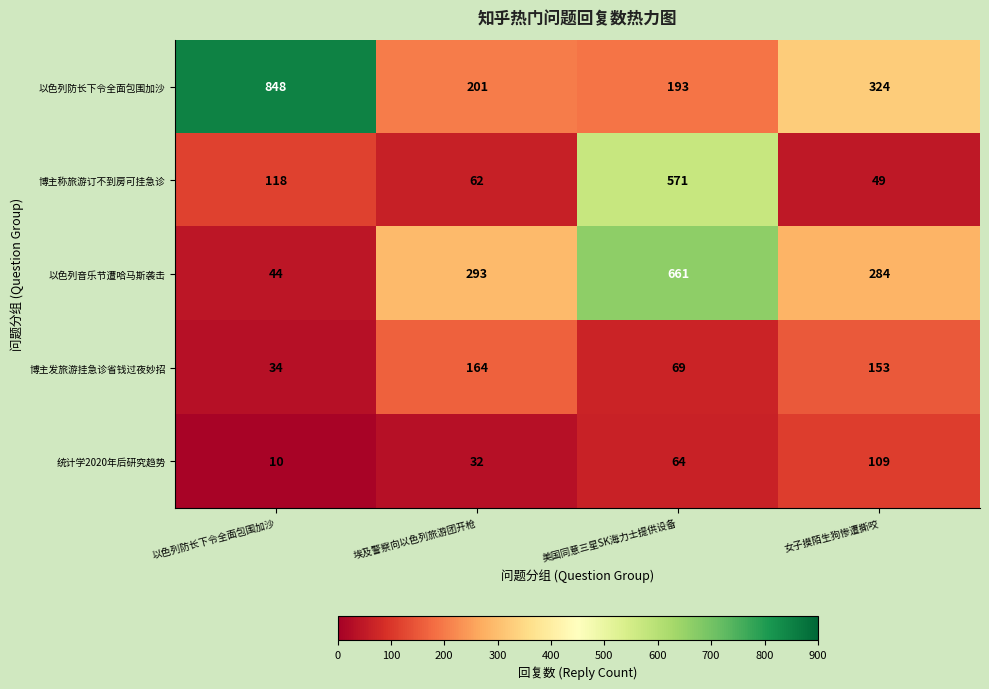

What is the difference between the 统计学2020年后研究趋势 values at 埃及警察向以色列旅游团开枪 and 以色列防长下令全面包围加沙?

22